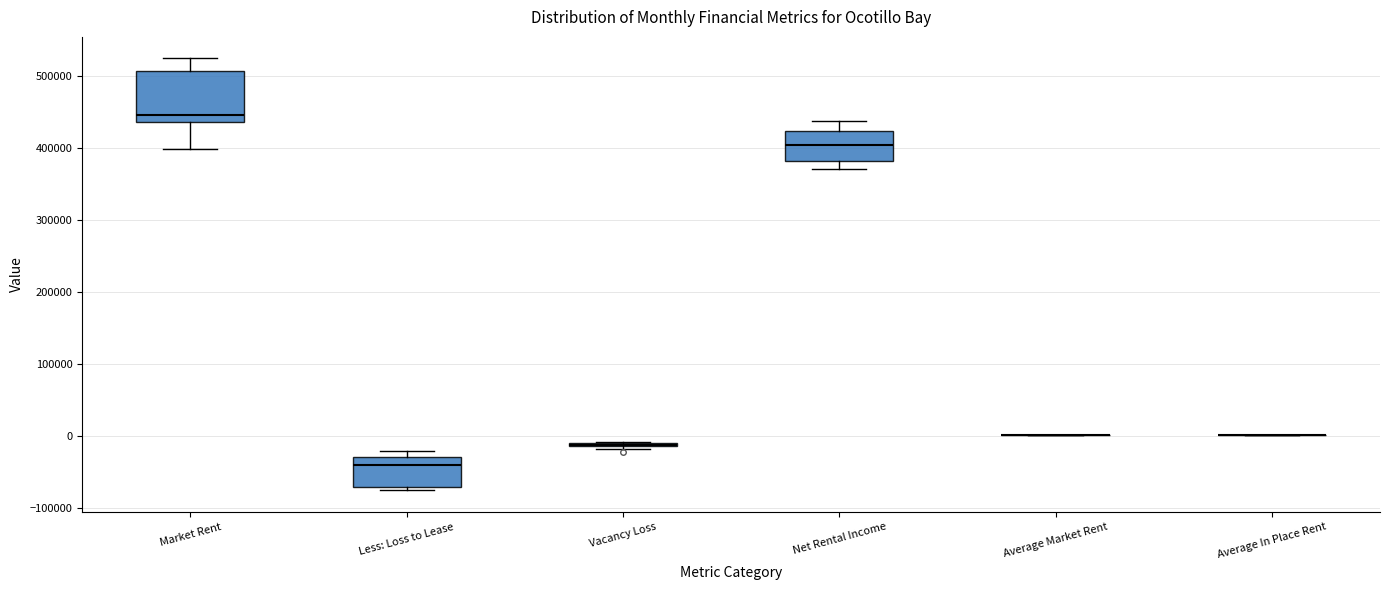

Reading left to right, transcribe this box plot: for each box, give where its median line is, the range the box spans, and where its two whiskers end, as read against the y-axis. The values are not printed on the chart, so give them approximately, as read against the axis.

Market Rent: median 450000, box 440000 to 510000, whiskers 400000 to 520000
Less: Loss to Lease: median -40000, box -70000 to -30000, whiskers -80000 to -20000
Vacancy Loss: box collapsed to a line at -10000, whiskers -20000 to -10000
Net Rental Income: median 400000, box 380000 to 420000, whiskers 370000 to 440000
Average Market Rent: box collapsed to a line at 0, whiskers 0 to 0
Average In Place Rent: box collapsed to a line at 0, whiskers 0 to 0